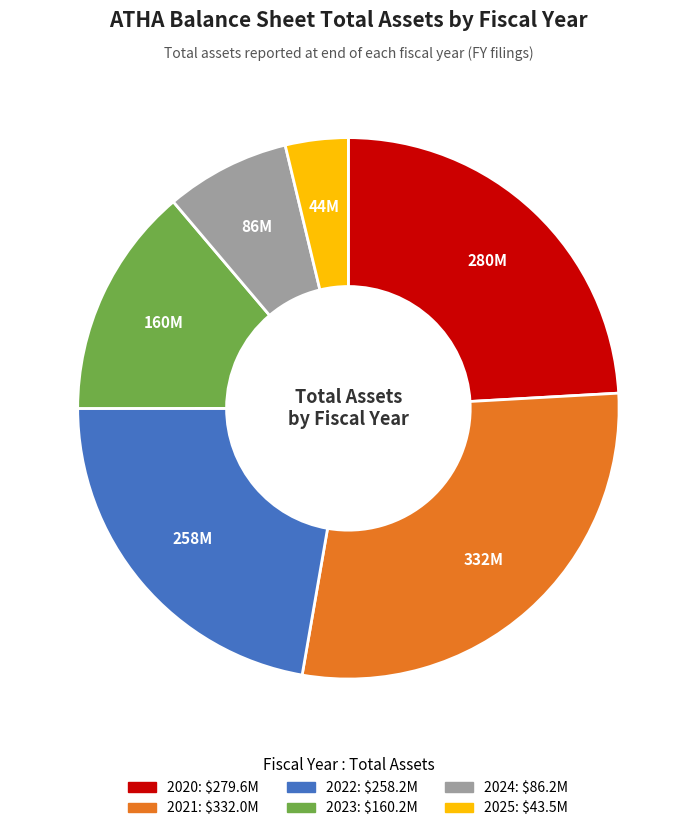

What is the ratio of the value at 2022 to the value at 2024?

3.0